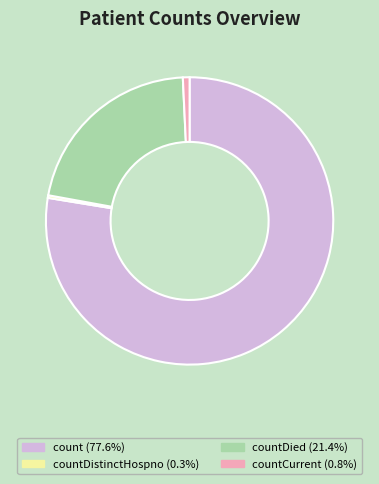

Is the sum of countDied (21.4%) and countDistinctHospno (0.3%) greater than half?

No